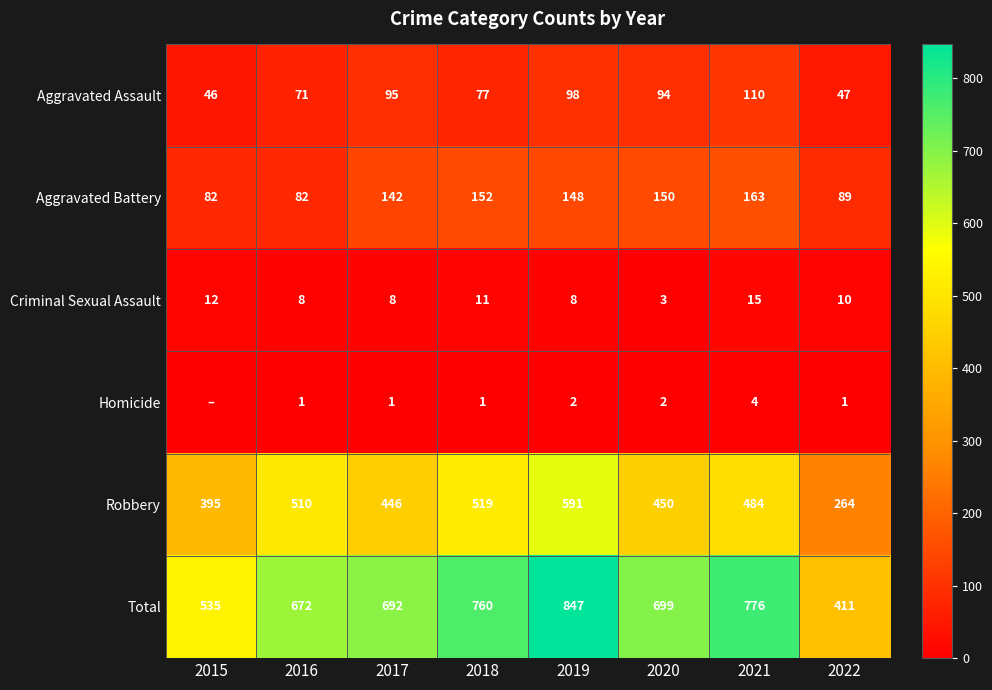

List the labels in order of Aggravated Assault value, smallest first.

2015, 2022, 2016, 2018, 2020, 2017, 2019, 2021